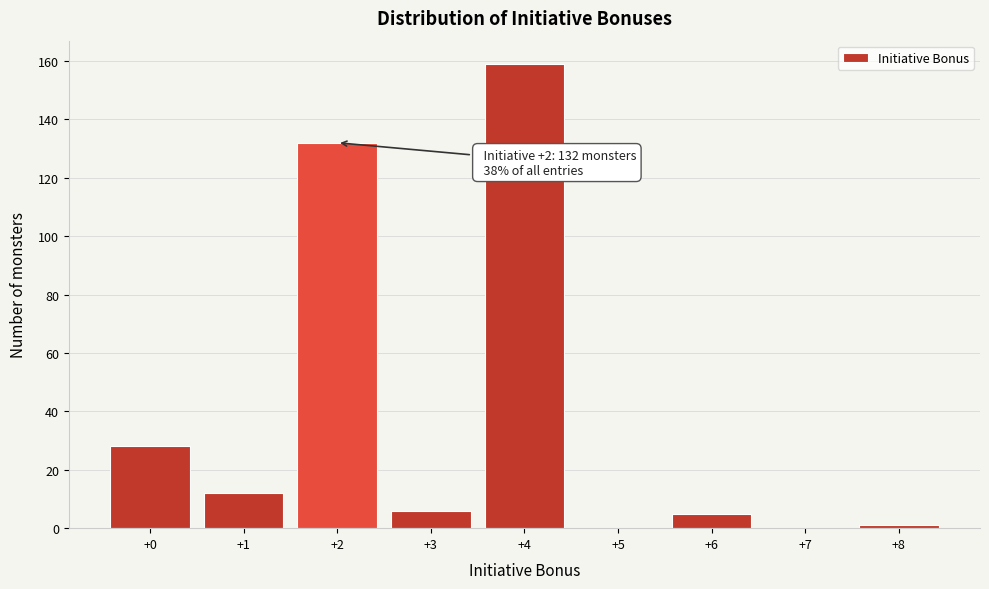

Reading right to left, what are all the values shown in this chart?

+8=1	+7=0	+6=5	+5=0	+4=159	+3=6	+2=132	+1=12	+0=28